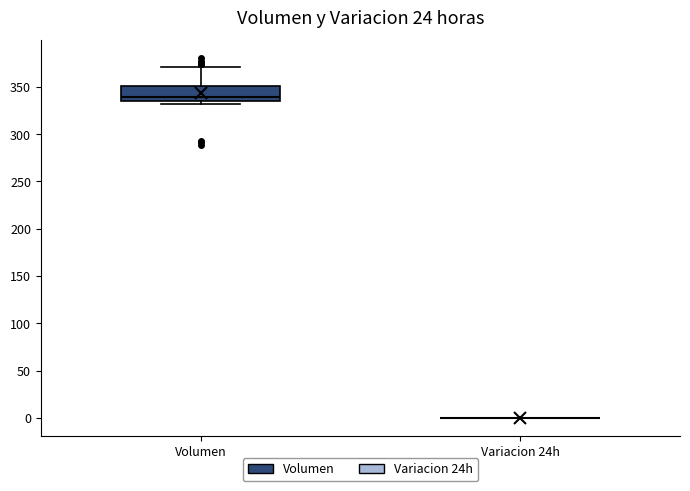

Reading left to right, transcribe this box plot: for each box, give where its median line is, the range the box spans, and where its two whiskers end, as read against the y-axis. The values are not printed on the chart, so give them approximately, as read against the axis.

Volumen: median 340, box 335 to 350, whiskers 330 to 370
Variacion 24h: box collapsed to a line at 0, whiskers 0 to 0